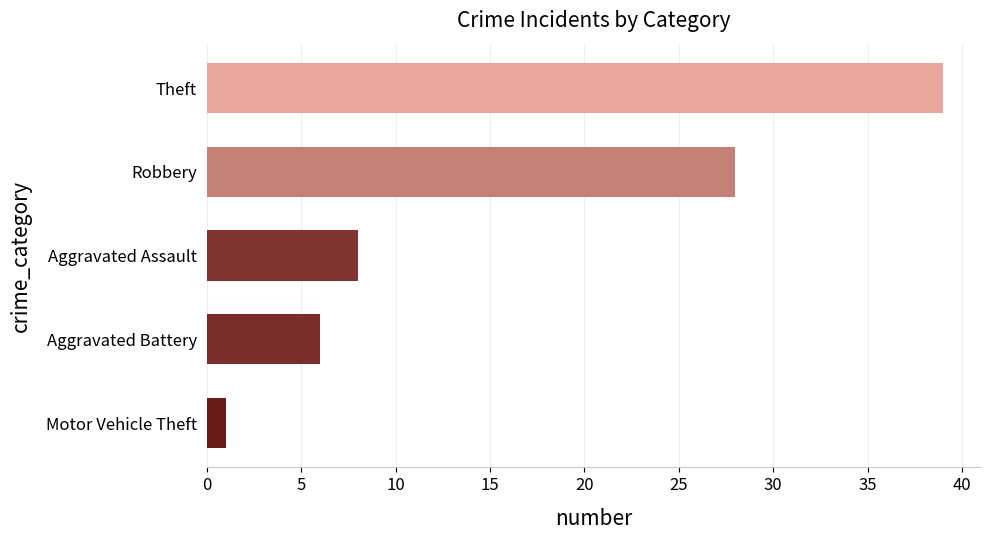

Rank the categories by value from lowest to highest.

Motor Vehicle Theft, Aggravated Battery, Aggravated Assault, Robbery, Theft